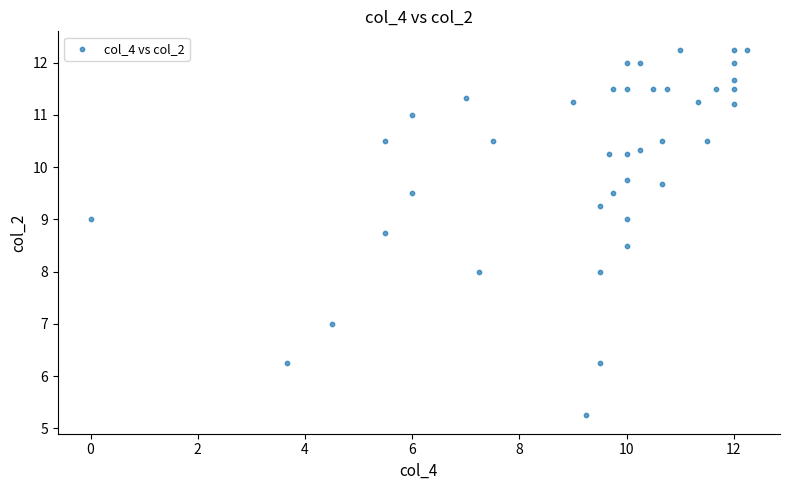

What is the range of Y values (max minus min)?

7.0